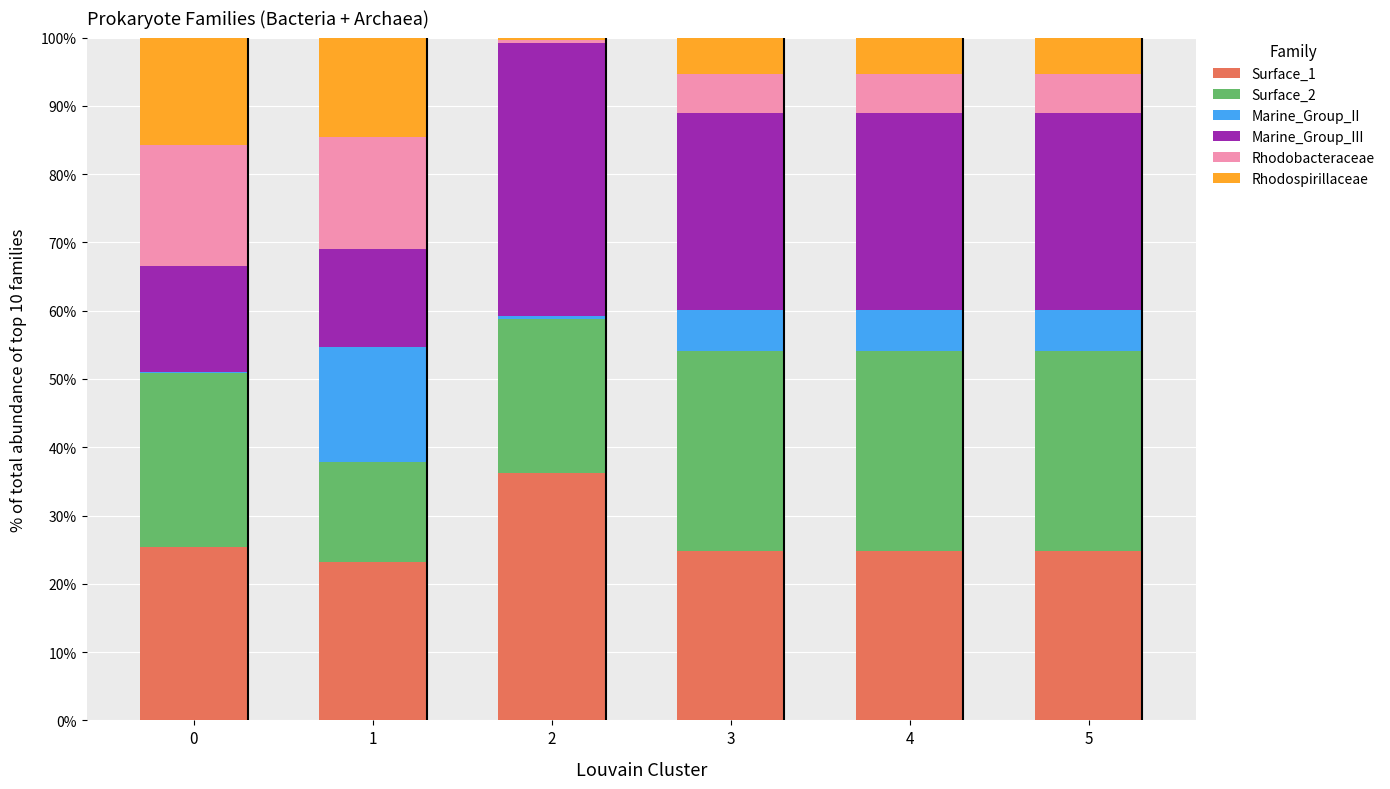

What is the sum of all Surface_1 values?

159.5